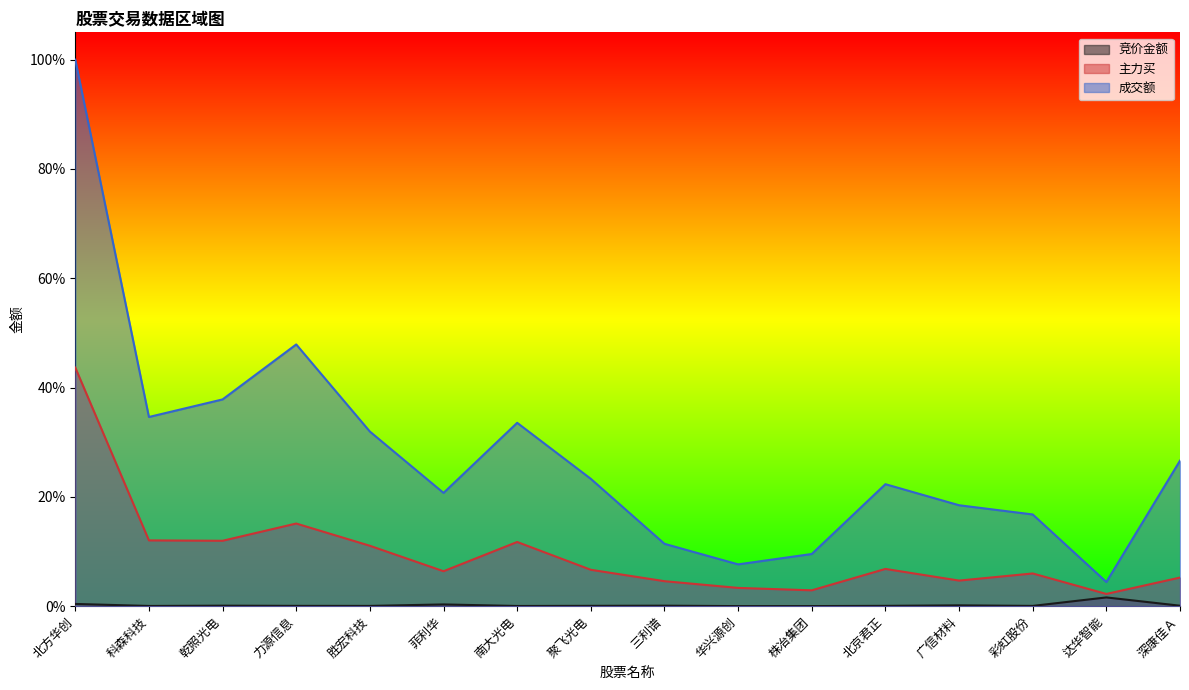

Where is the first local minimum for 成交额?

科森科技